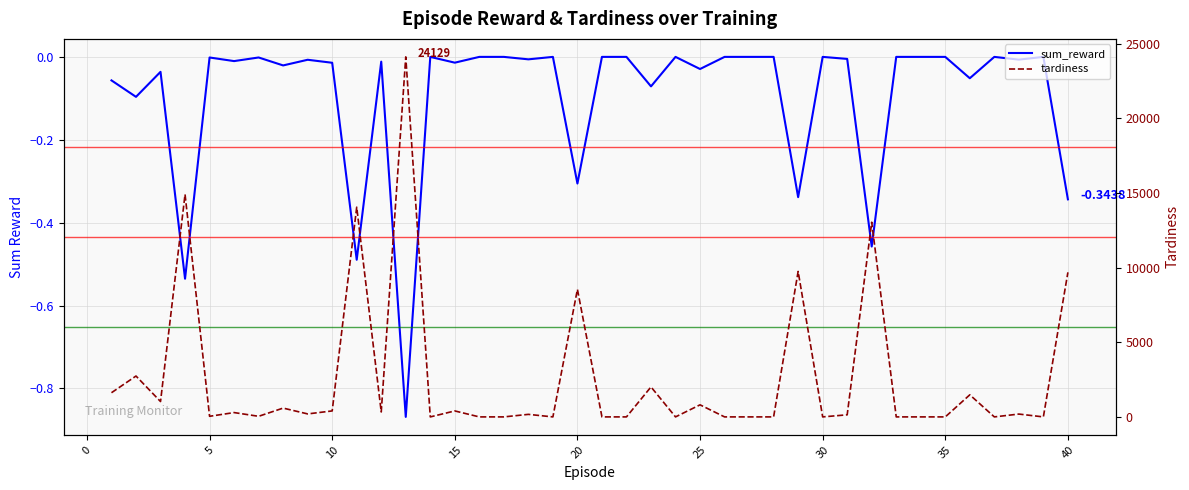

Which series has the largest total across all categories?

tardiness